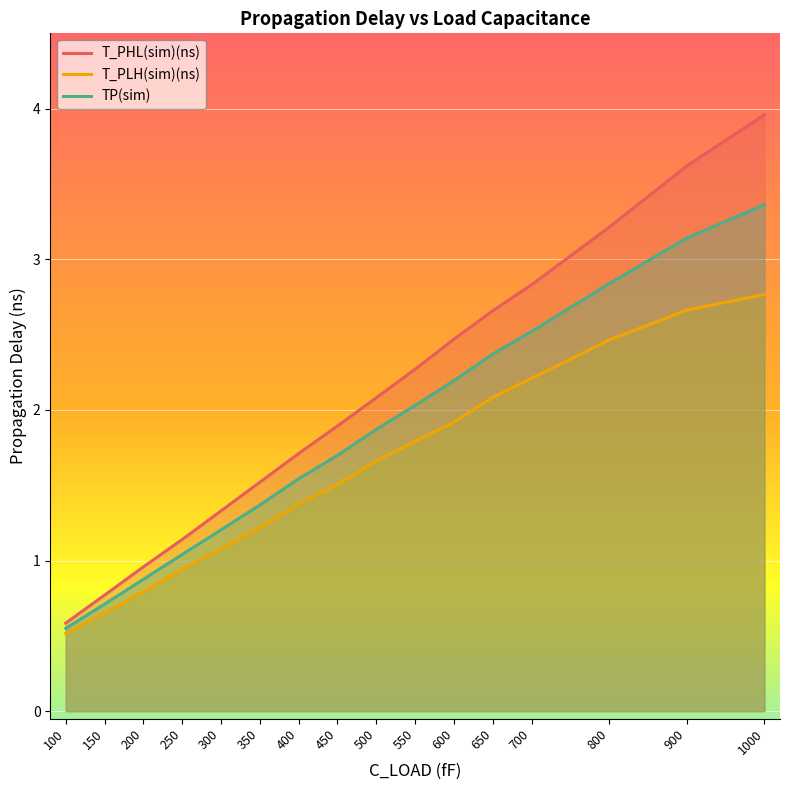

What is the sum of the TP(sim) values at 100 and 500?

2.4